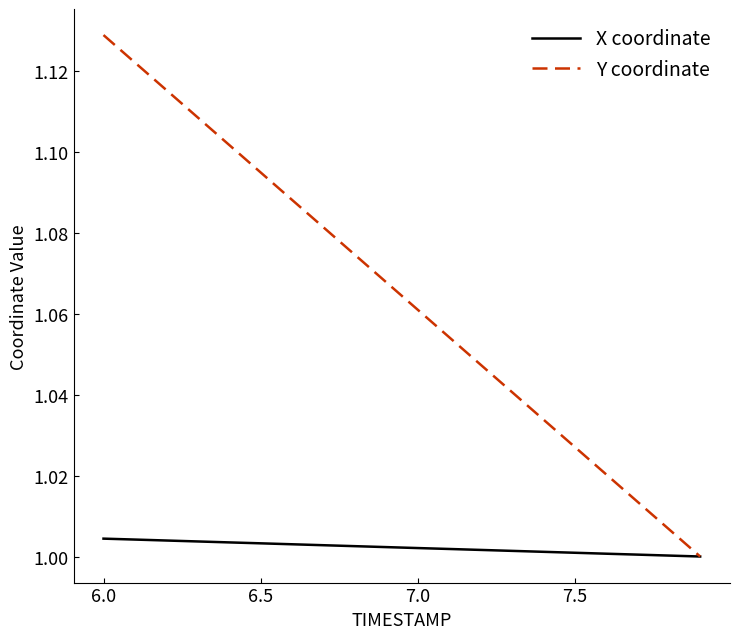

Which series has the largest total across all categories?

Y coordinate